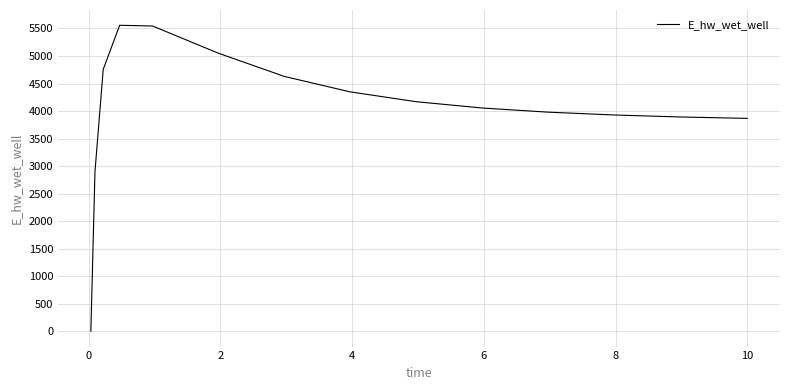

What is the maximum value shown in the chart?

5557.7